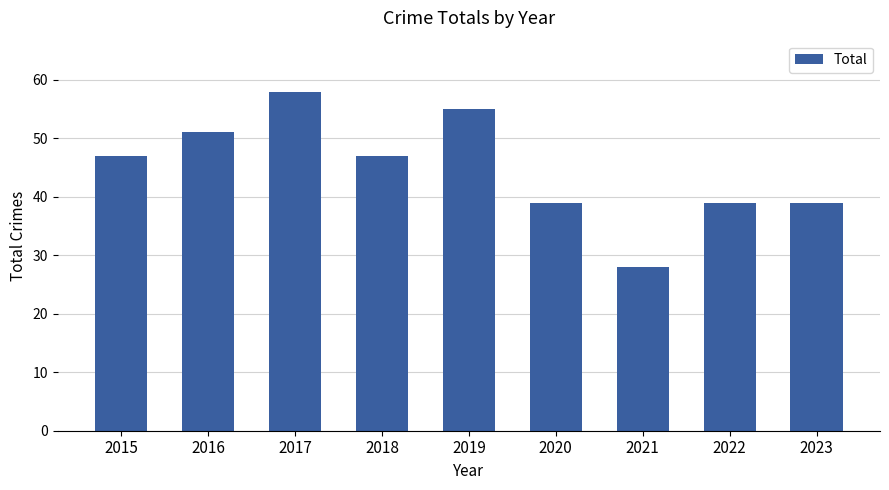

What is the difference between the second highest and second lowest values?

16